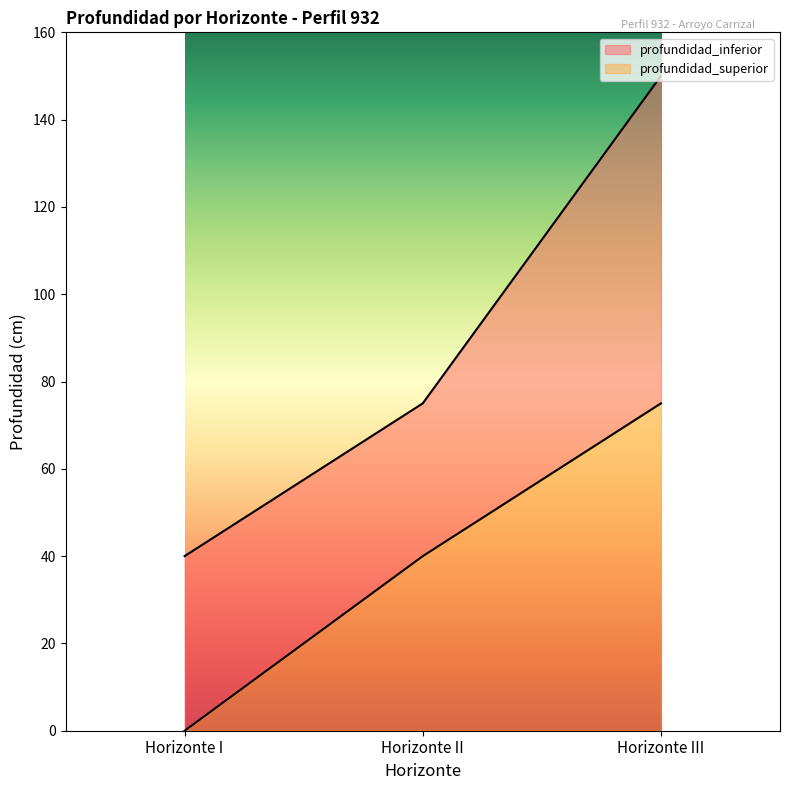

At which label is profundidad_superior closest to 37?

Horizonte II